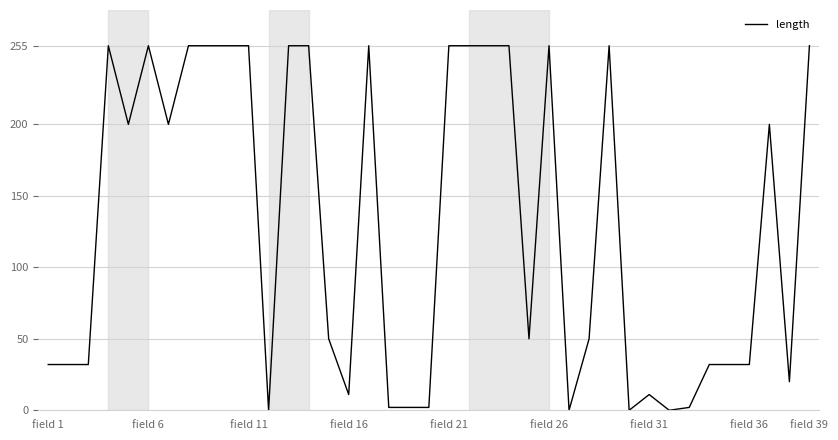

What is the difference between the maximum and minimum values?

255